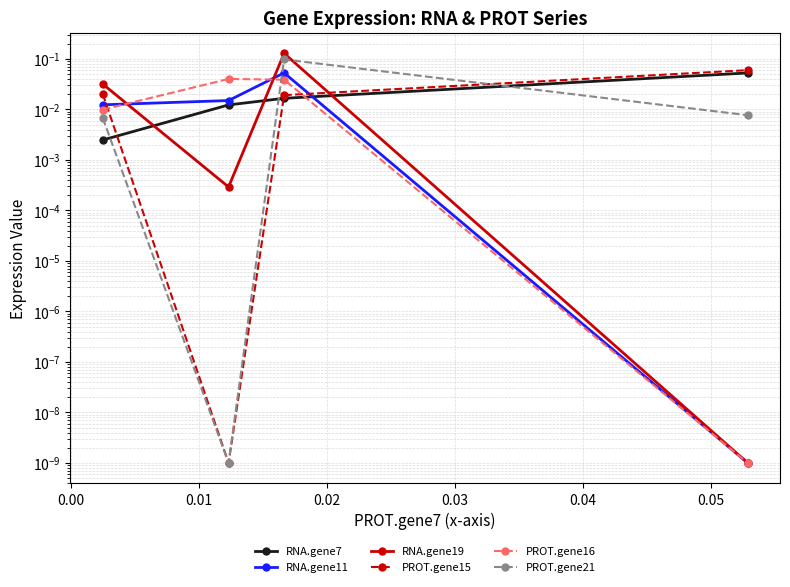

Rank the series by their maximum value, from highest to lowest.

RNA.gene19, PROT.gene21, PROT.gene15, RNA.gene11, RNA.gene7, PROT.gene16